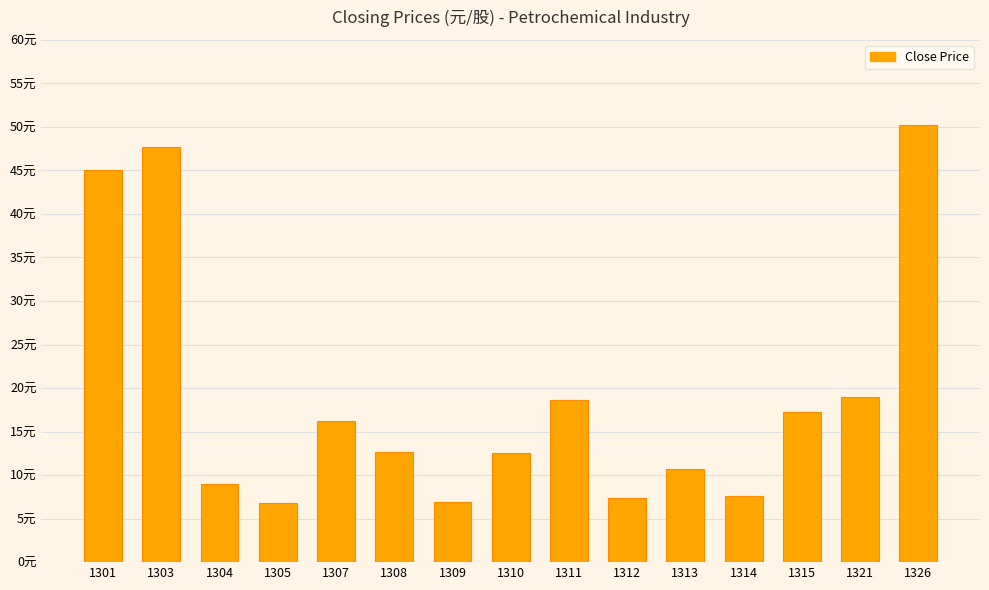

What is the difference between the values at 1304 and 1315?

8.3